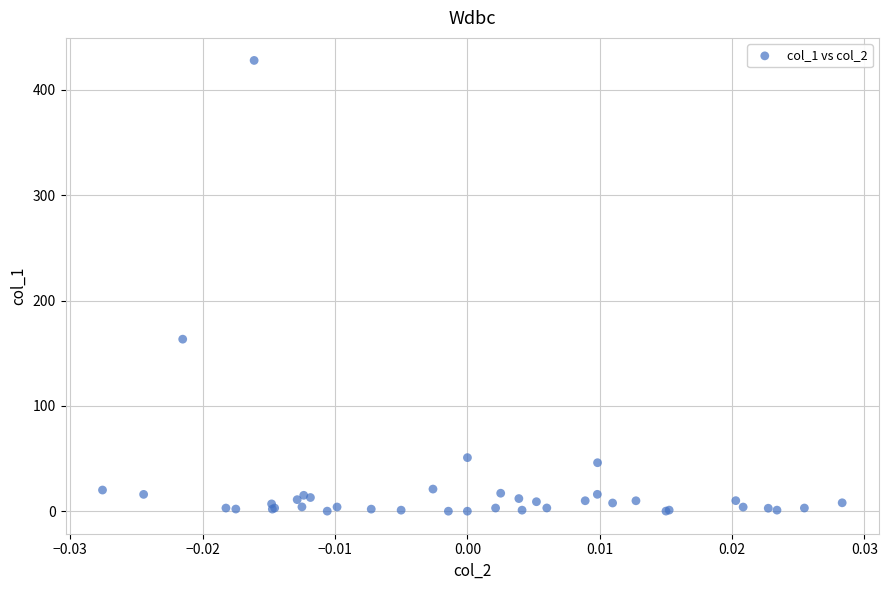

What Y value in the scatter plot is closest to 214?

163.3